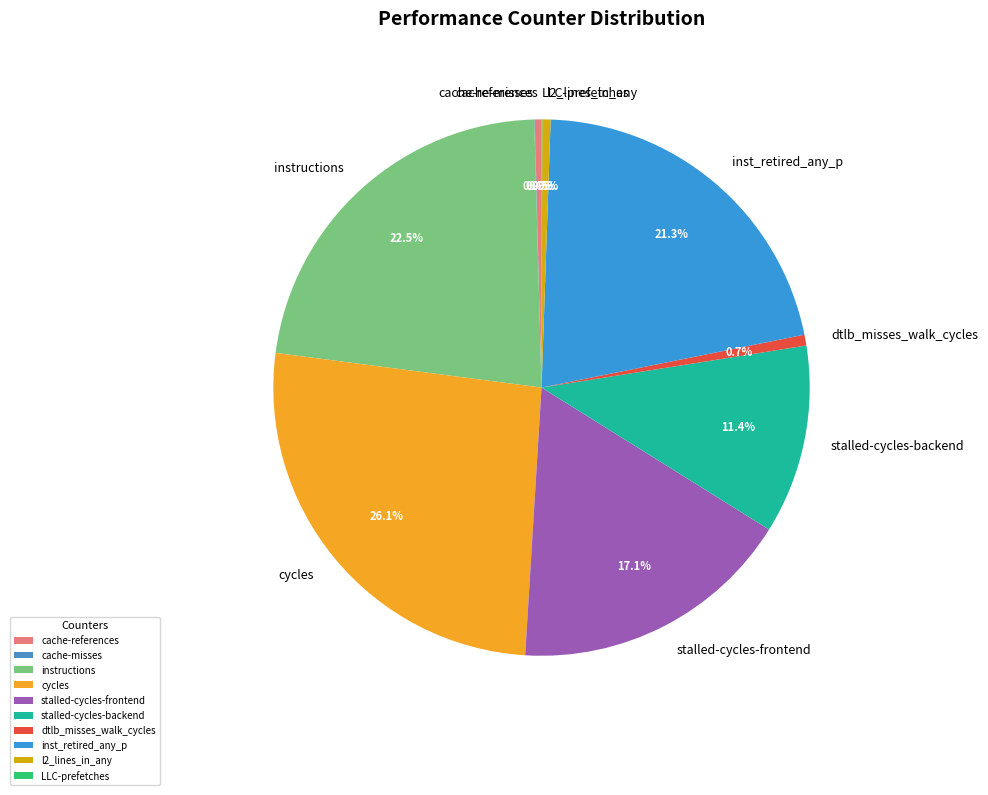

Does any single category account for the majority?

No